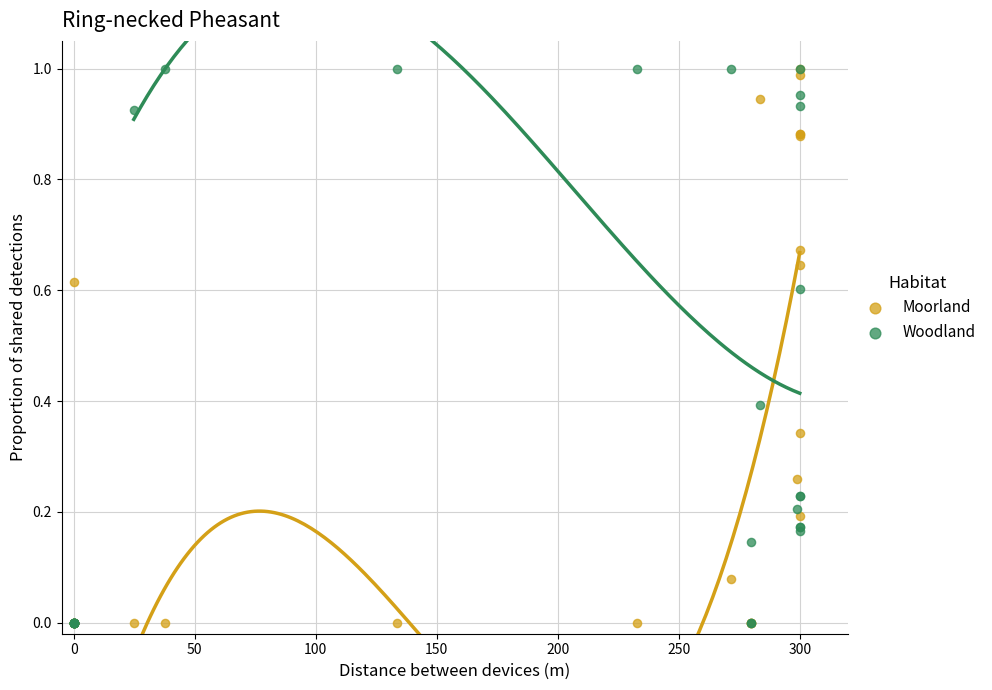

What are all the series names shown in the legend?

Moorland, Woodland